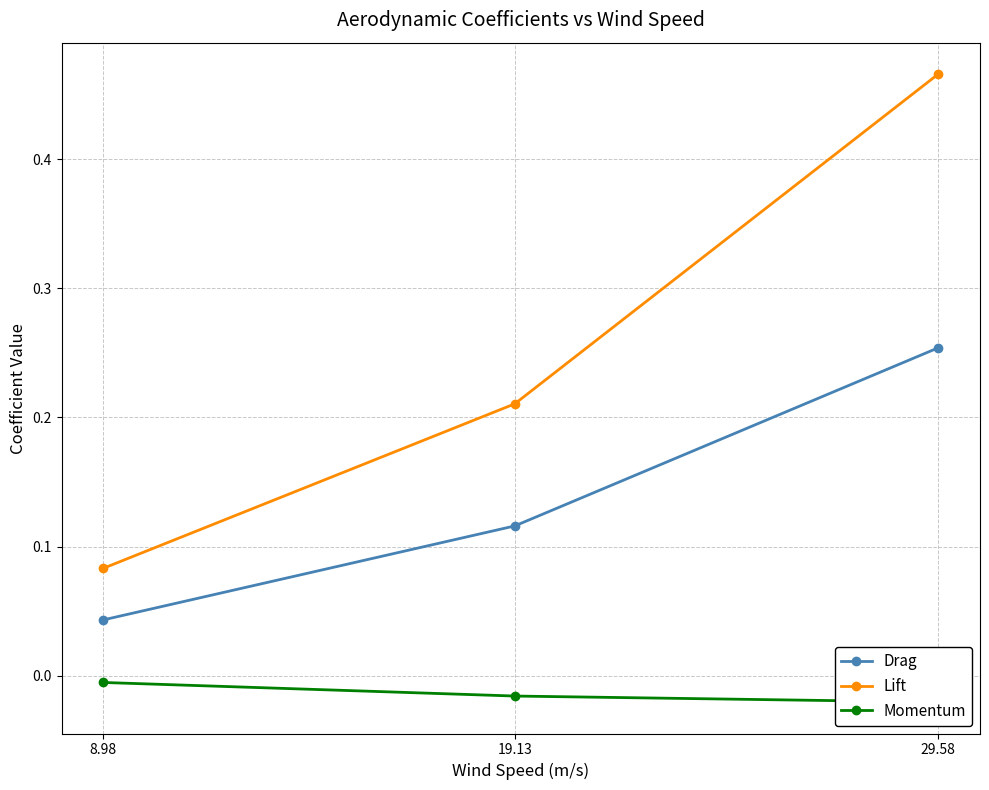

What is the difference between the Lift values at 29.58 and 19.13?

0.3